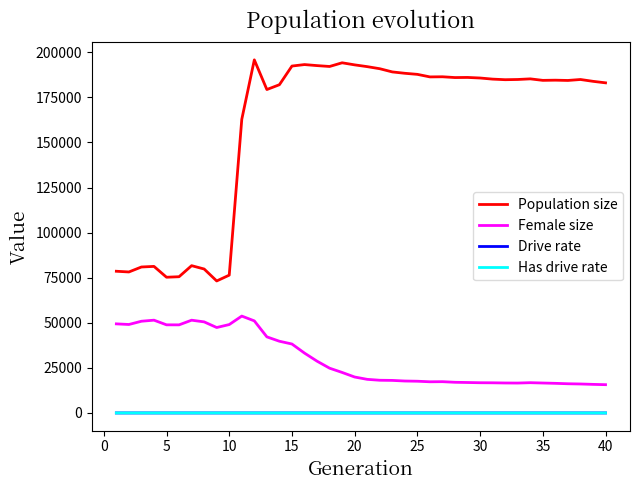

Which series has the widest spread of values?

Population size